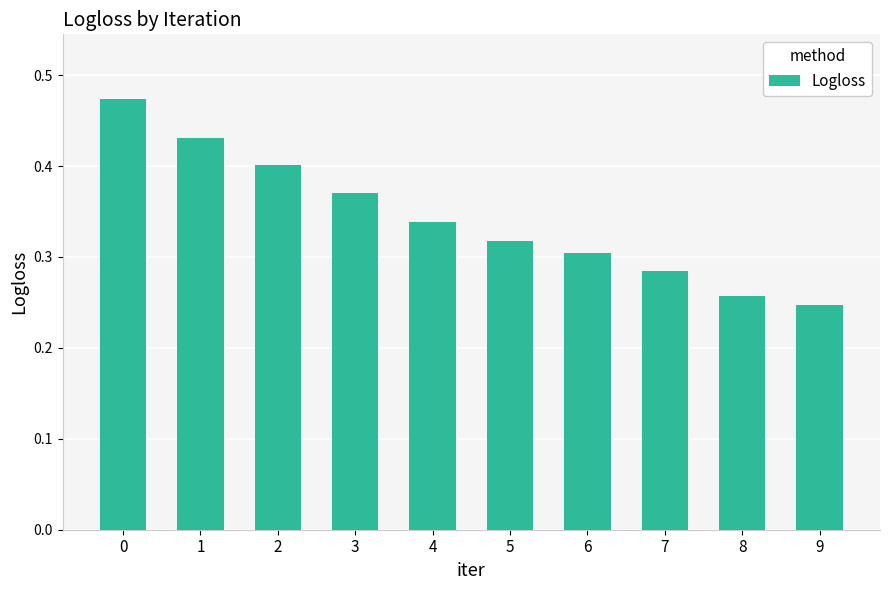

What is the sum of the values at 6 and 5?

0.6